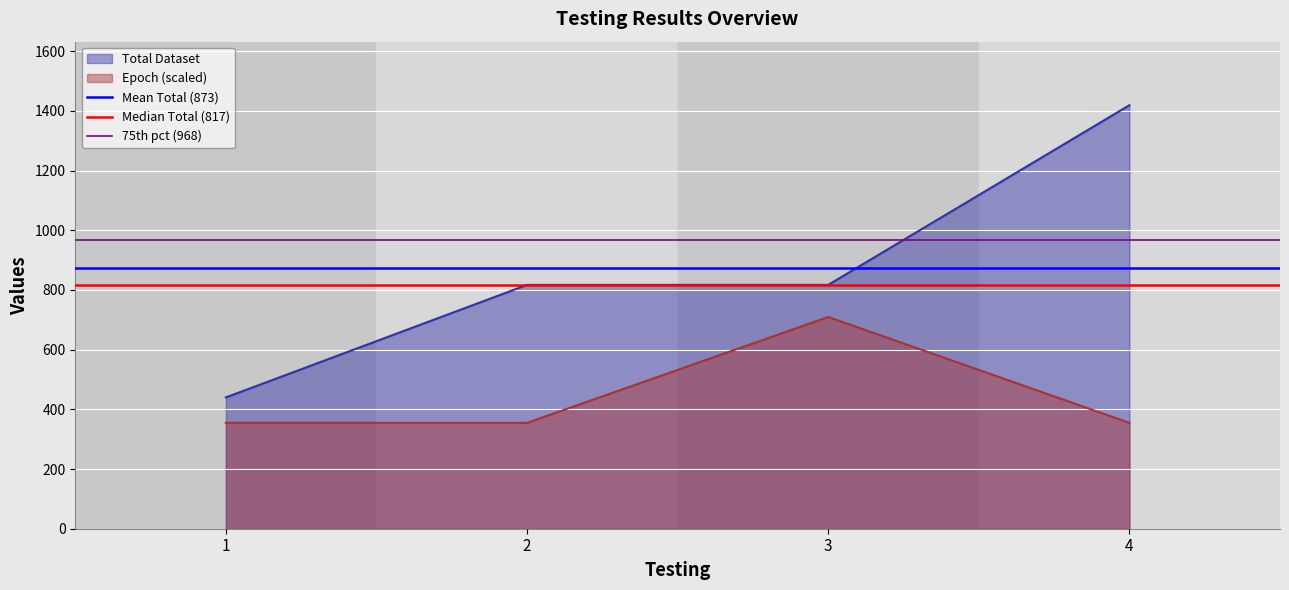

True or false: Epoch and Total Dataset intersect in this chart.

False